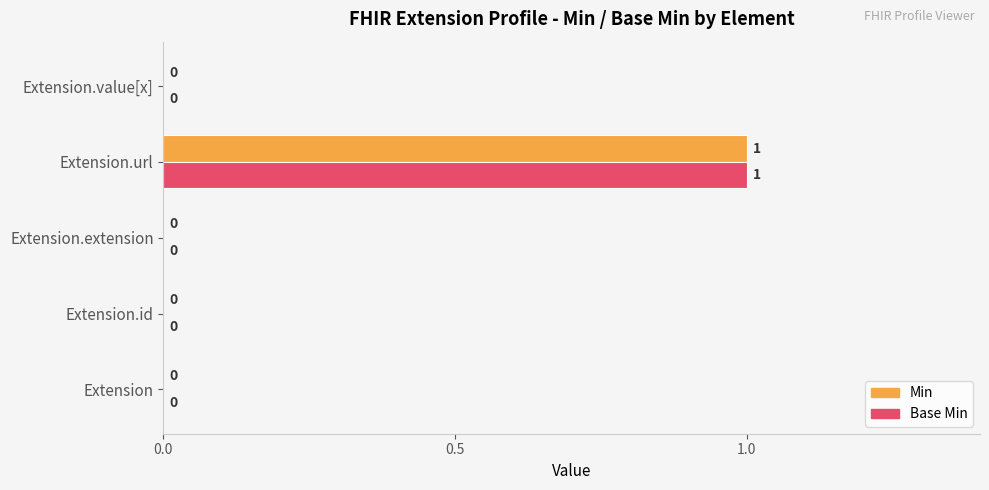

At which label does Min reach its peak?

Extension.url